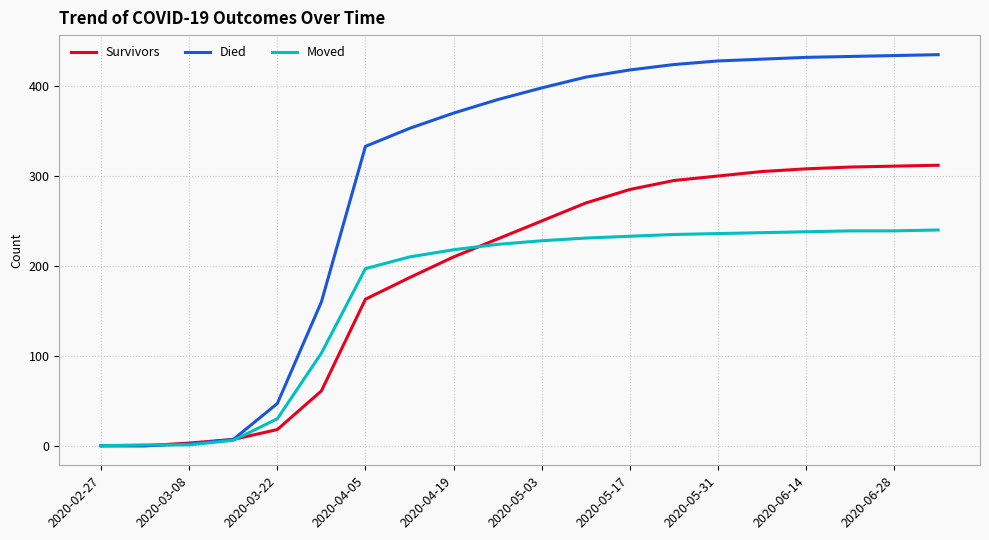

Rank the series by their maximum value, from lowest to highest.

Moved, Survivors, Died